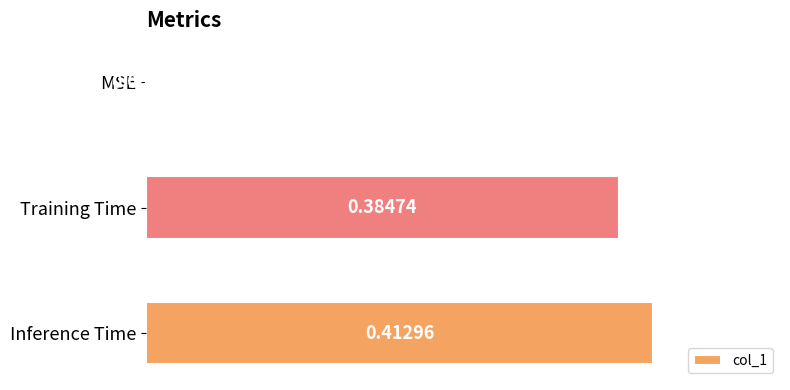

What is the change in value from MSE to Inference Time?

+0.4